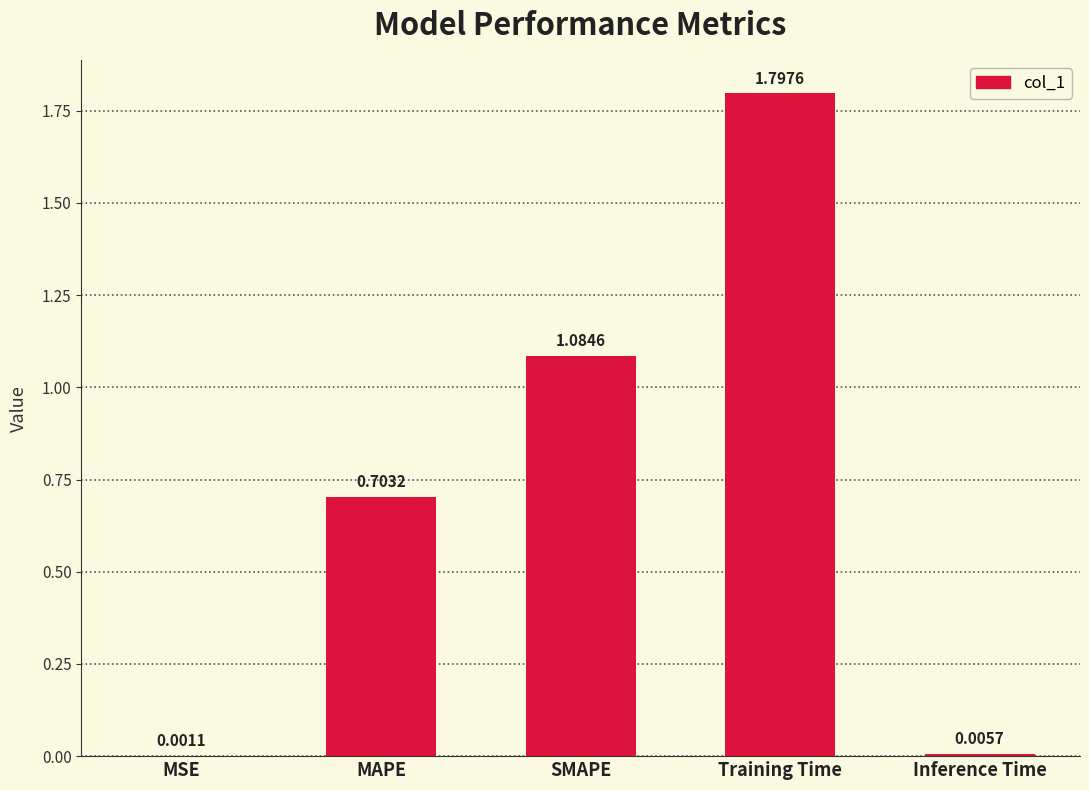

Where is the data nearest to the value 0?

MSE